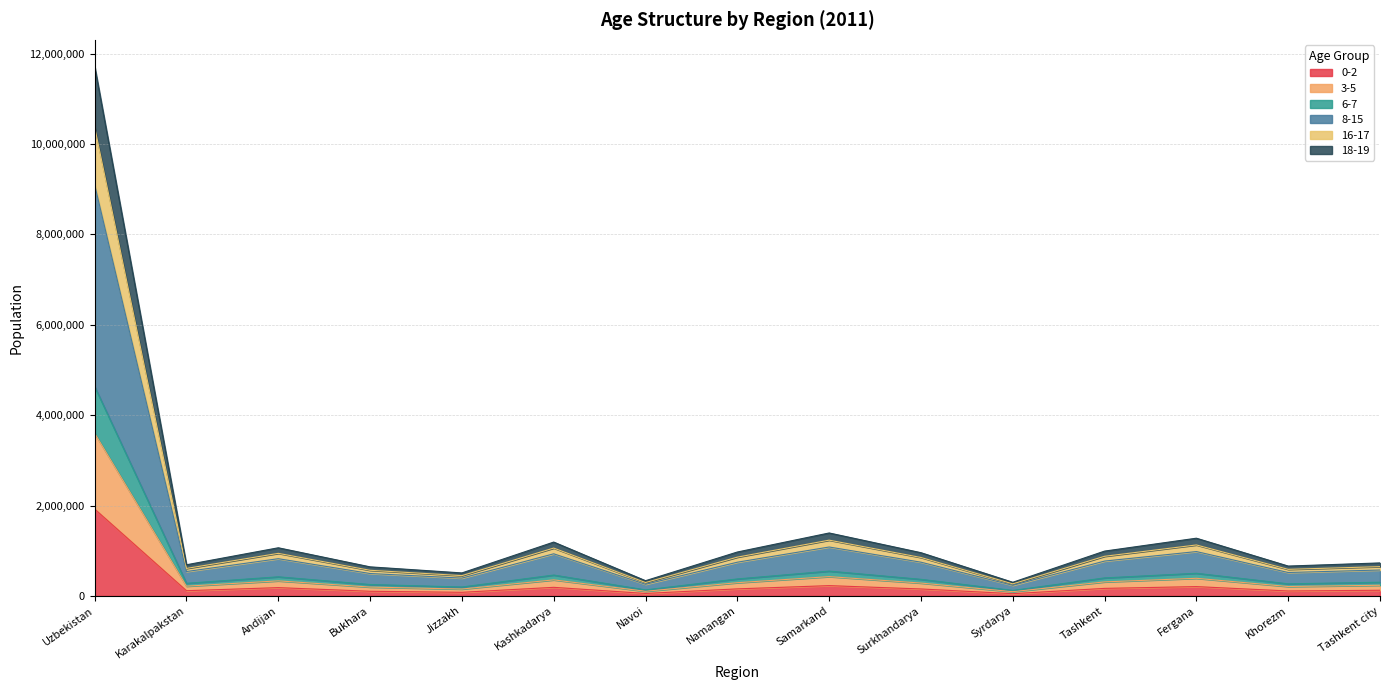

What is the total value across all series at Navoi?

336947